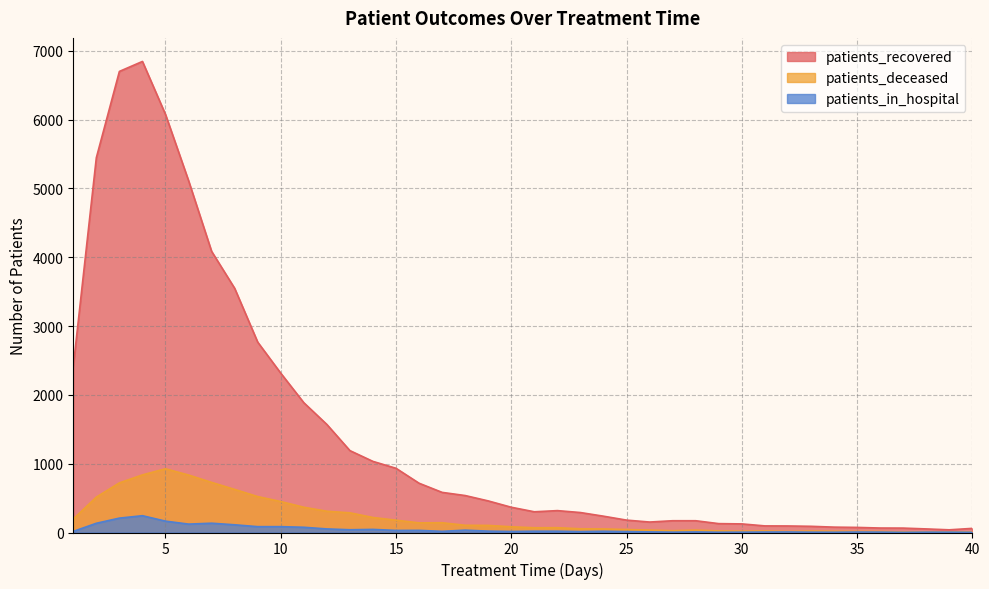

What is the value of the patients_in_hospital point at the 20th from the left?

15